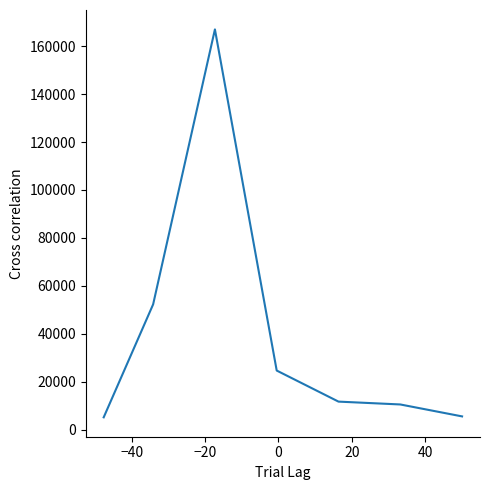

What is the sum of all values?

276722.8